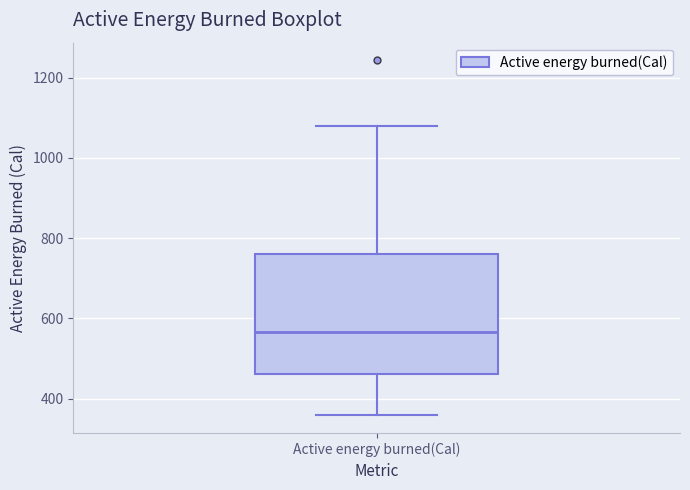

Transcribe this box plot: give where the median line is, the range the box spans, and where the two whiskers end, as read against the y-axis. The values are not printed on the chart, so give them approximately, as read against the axis.

median 560, box 460 to 760, whiskers 360 to 1080